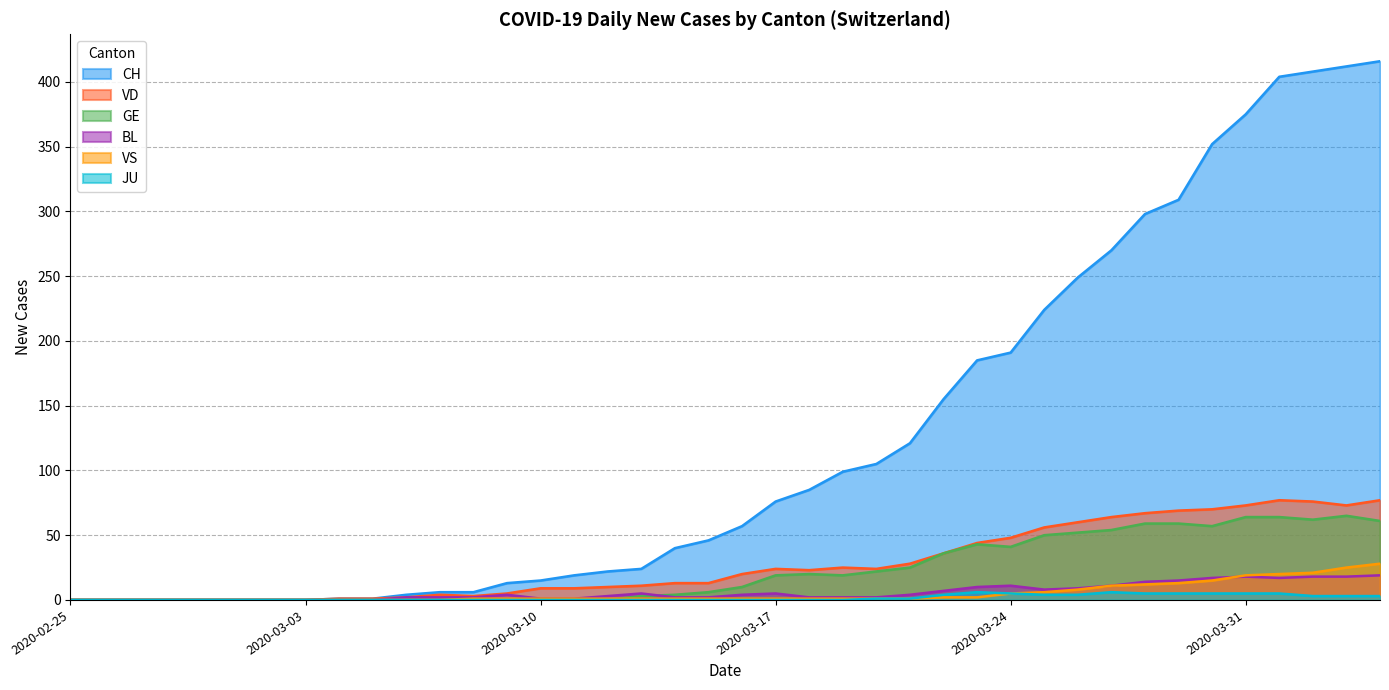

Is it true that JU equals 6 at 2020-03-27?

True